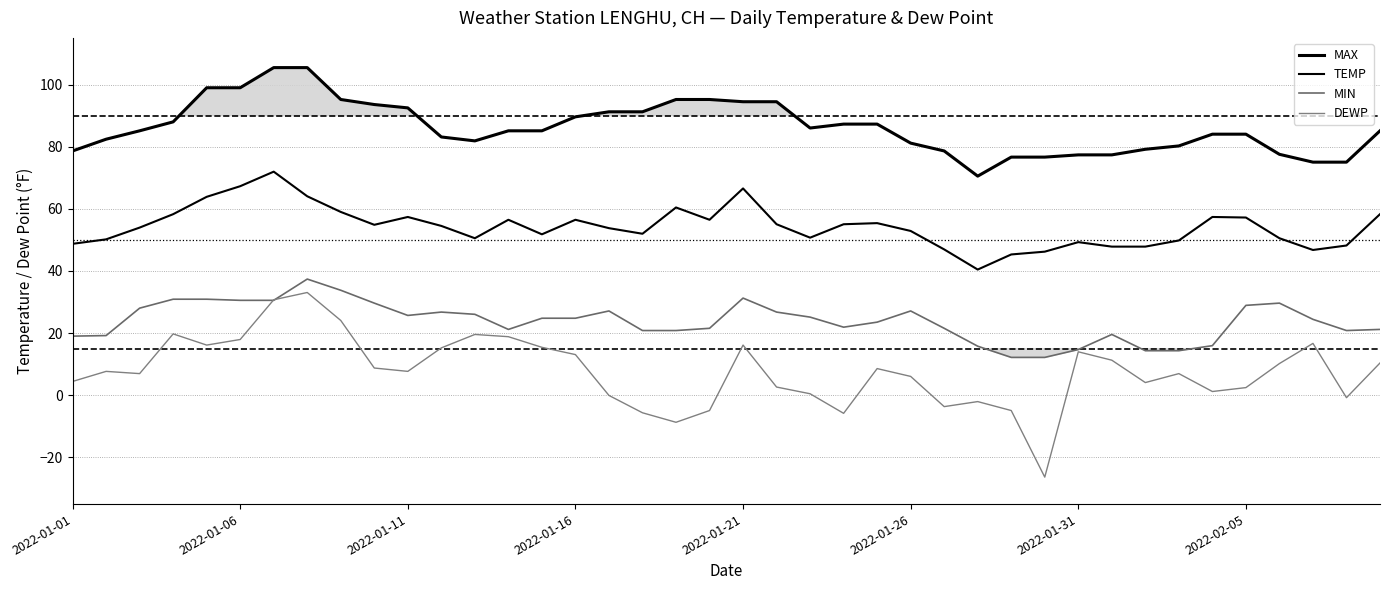

Reading right to left, list all the values displayed in this chart.

MAX: 85.1	75.0	75.0	77.5	84.0	84.0	80.2	79.2	77.4	77.4	76.6	76.6	70.5	78.6	81.1	87.3	87.3	86.0	94.5	94.5	95.2	95.2	91.2	91.2	89.6	85.1	85.1	81.9	83.1	92.5	93.6	95.2	105.4	105.4	99.0	99.0	88.0	85.1	82.4	78.6
TEMP: 58.3	48.2	46.8	50.5	57.2	57.4	49.8	47.8	47.8	49.3	46.2	45.3	40.5	46.9	52.9	55.4	55.0	50.7	55.0	66.6	56.5	60.4	52.0	53.8	56.5	51.8	56.5	50.5	54.5	57.4	54.9	59.0	64.0	72.0	67.3	63.9	58.3	54.0	50.2	48.7
MIN: 21.2	20.8	24.4	29.7	28.9	16.0	14.4	14.4	19.6	14.7	12.2	12.2	15.8	21.6	27.1	23.5	21.9	25.2	26.8	31.3	21.6	20.8	20.8	27.1	24.8	24.8	21.2	26.1	26.8	25.7	29.7	33.8	37.4	30.6	30.6	30.9	30.9	28.0	19.2	19.0
DEWP: 10.4	-0.8	16.7	10.2	2.5	1.2	7.0	4.1	11.3	14.0	-26.3	-4.9	-2.0	-3.6	6.1	8.6	-5.8	0.5	2.7	16.2	-4.9	-8.7	-5.6	-0.0	13.1	15.4	18.9	19.6	15.3	7.7	8.8	24.1	33.1	30.7	18.0	16.2	19.8	7.0	7.7	4.5